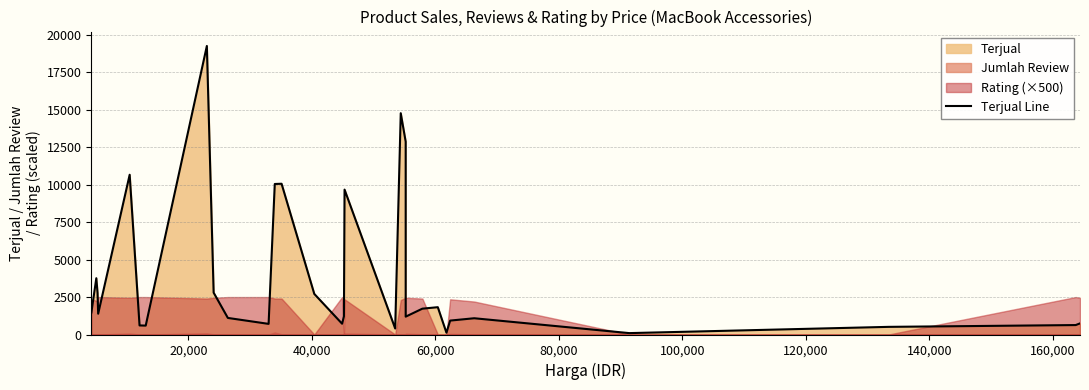

True or false: the data shows 323 at 14.

False